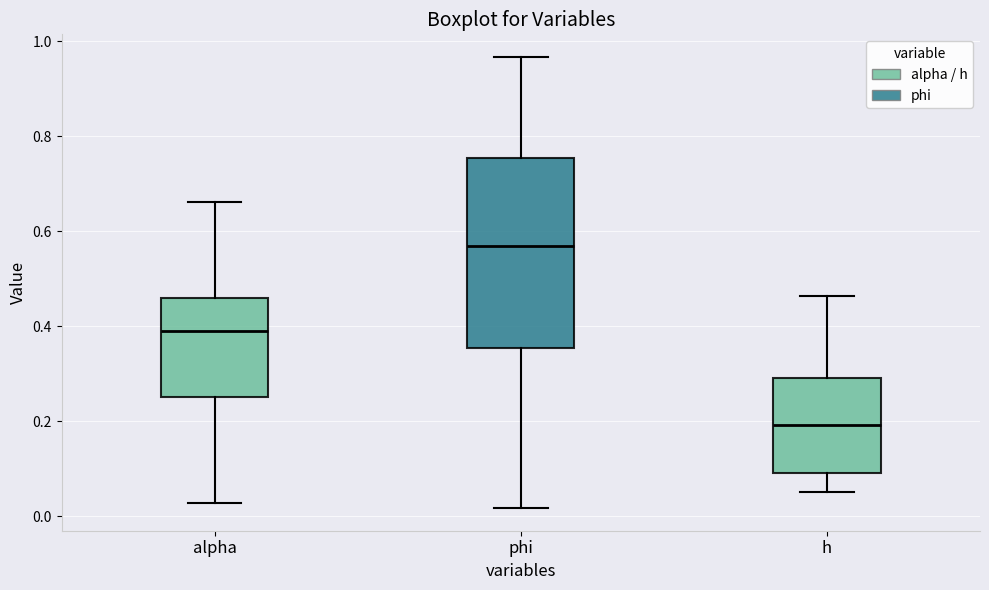

Which box has the highest median line?

phi